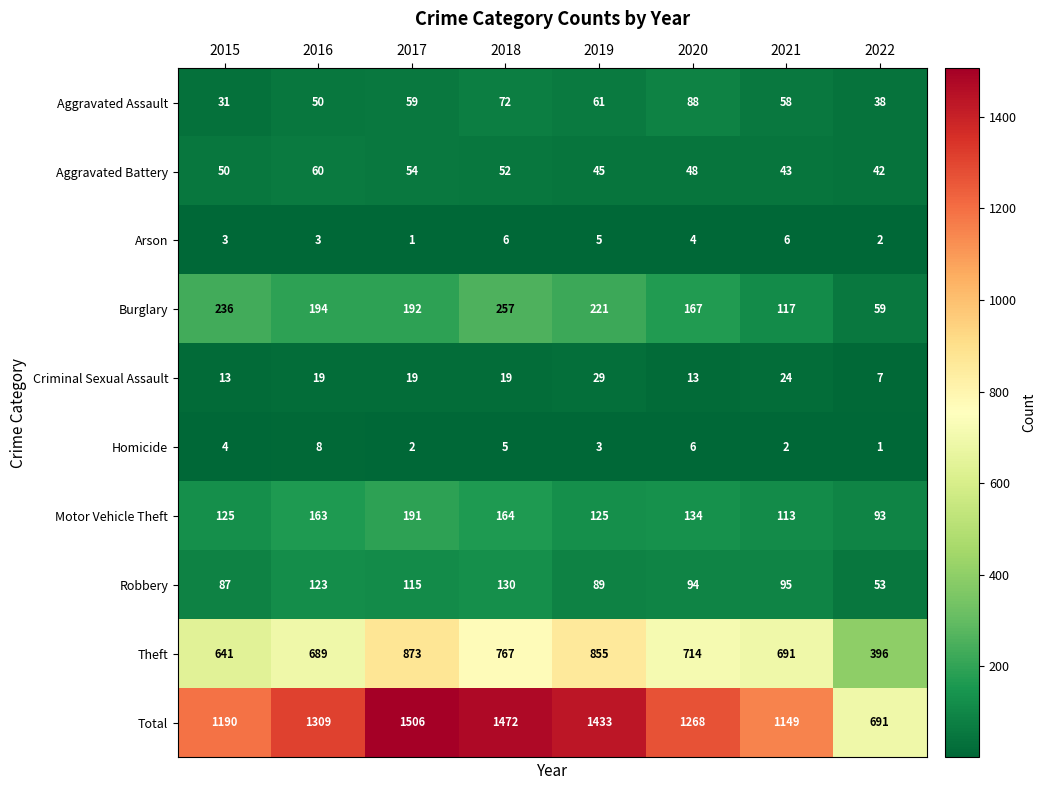

What is the sum of all Motor Vehicle Theft values?

1108